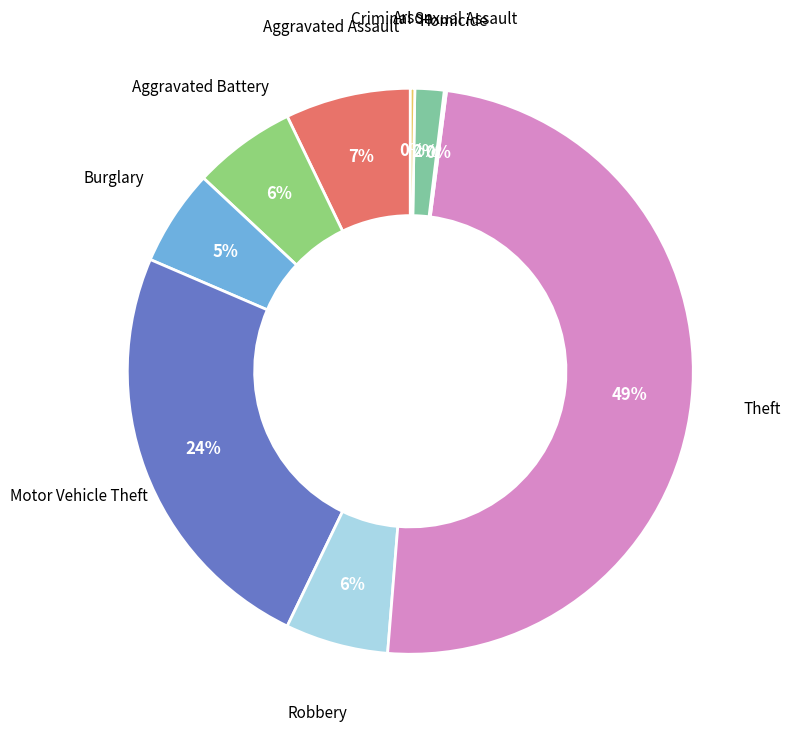

To the nearest percent, what is the difference between the largest and smallest slice percentages?

49%